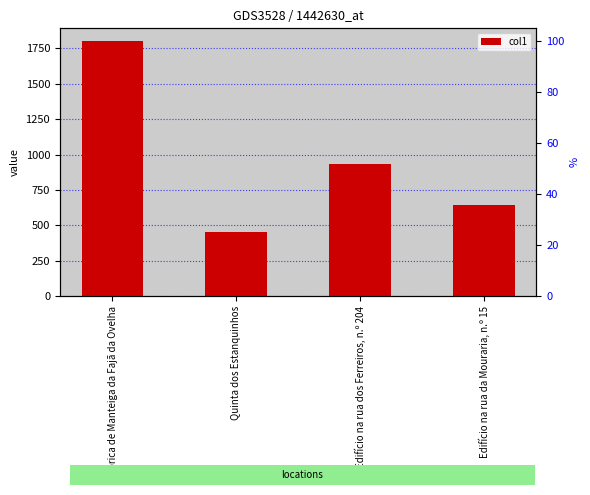

Rank the categories by value from lowest to highest.

Quinta dos Estanquinhos, Edifício na rua da Mouraria, n.º 15, Edifício na rua dos Ferreiros, n.º 204, Fábrica de Manteiga da Fajã da Ovelha